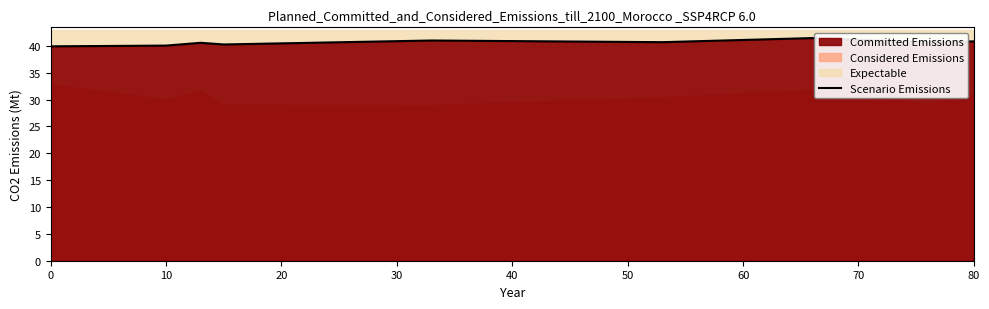

What is the highest value of the Scenario Emissions series?

41.5